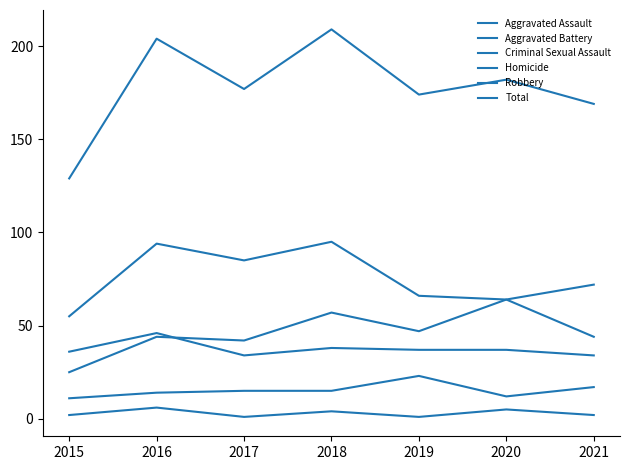

In Aggravated Battery, how many points are lower than both neighbors (excluding endpoints)?

1